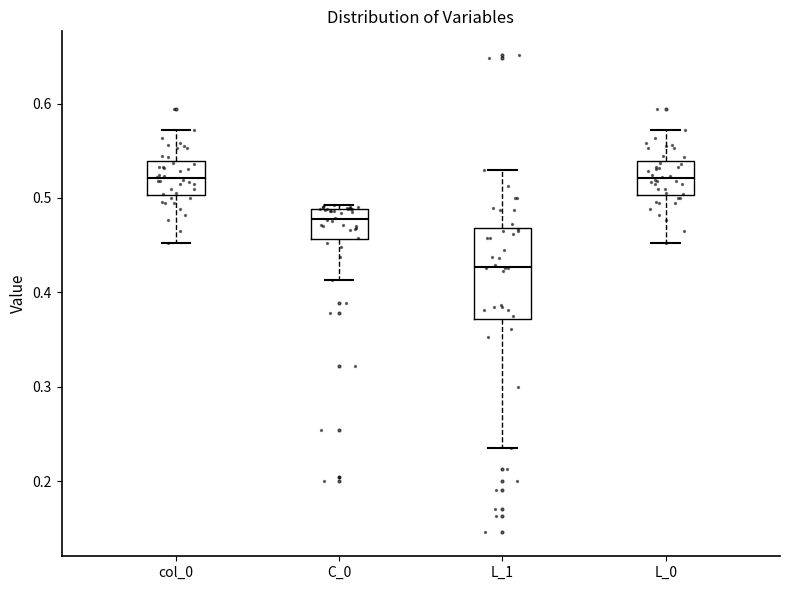

Reading left to right, transcribe this box plot: for each box, give where its median line is, the range the box spans, and where its two whiskers end, as read against the y-axis. The values are not printed on the chart, so give them approximately, as read against the axis.

col_0: median 0.52, box 0.50 to 0.54, whiskers 0.45 to 0.57
C_0: median 0.48, box 0.46 to 0.49, whiskers 0.41 to 0.49 (just above the box's upper edge)
L_1: median 0.43, box 0.37 to 0.47, whiskers 0.24 to 0.53
L_0: median 0.52, box 0.50 to 0.54, whiskers 0.45 to 0.57